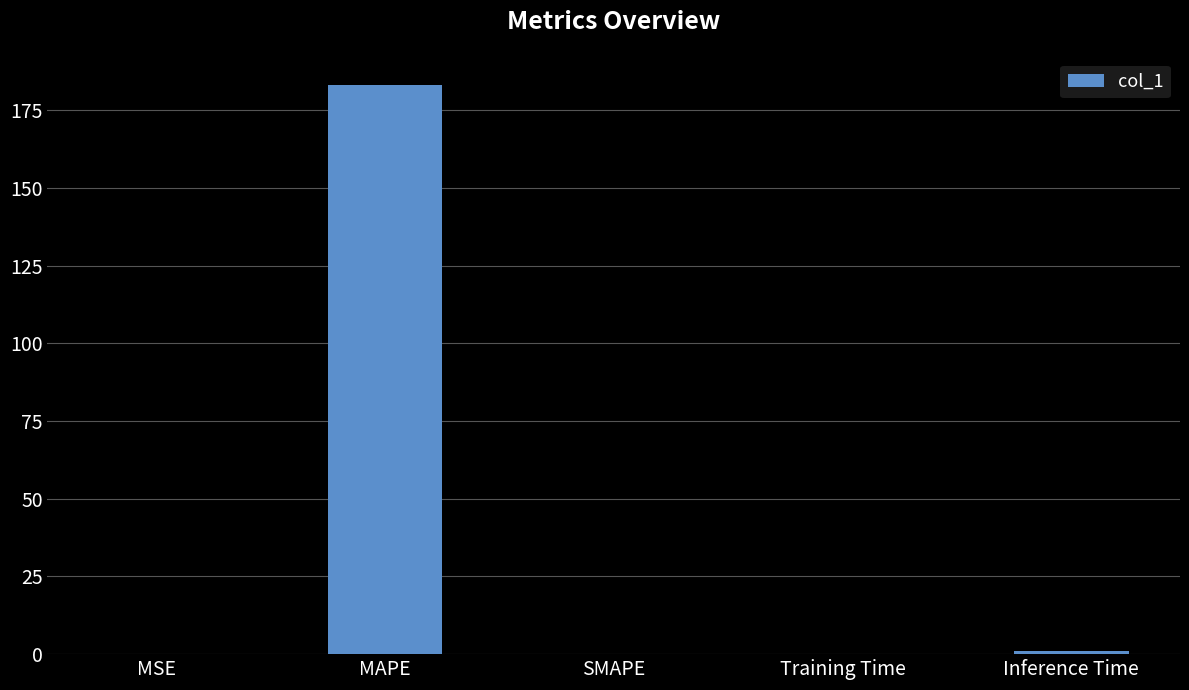

What is the difference between the values at SMAPE and Inference Time?

0.9